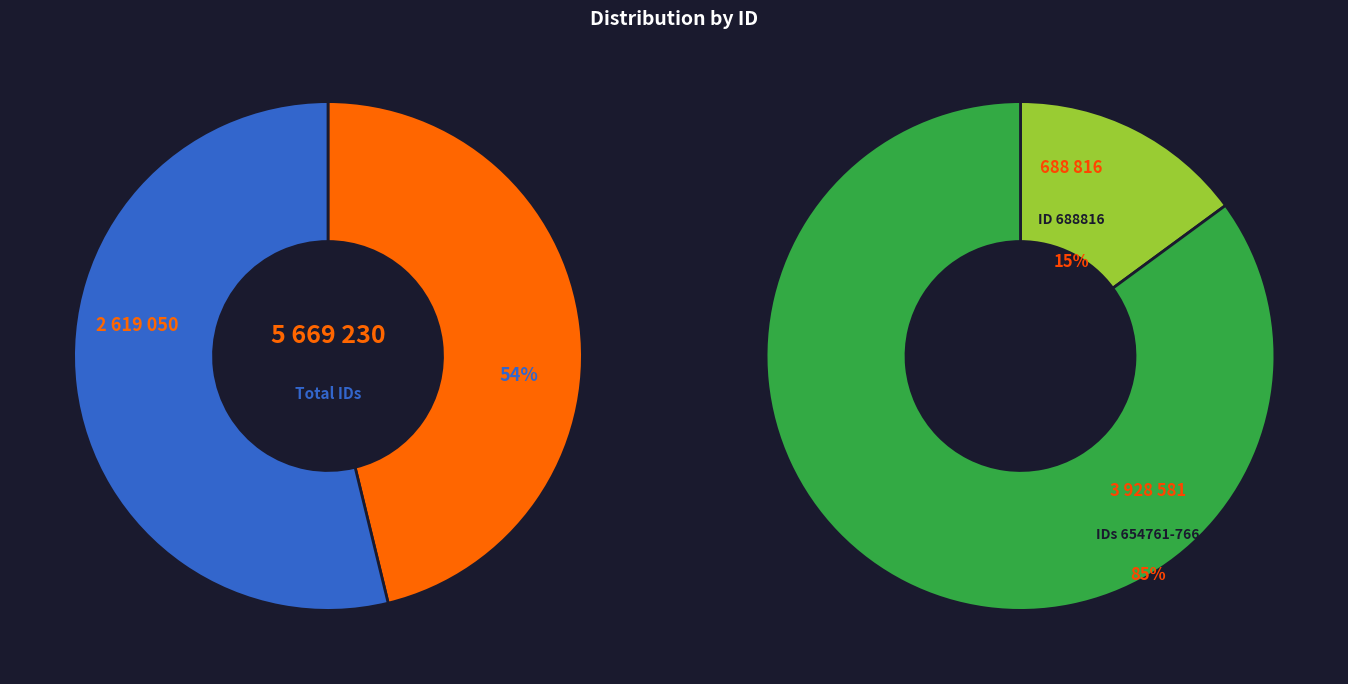

Approximately how many times larger is the value at 654762 compared to 654764?

1.0